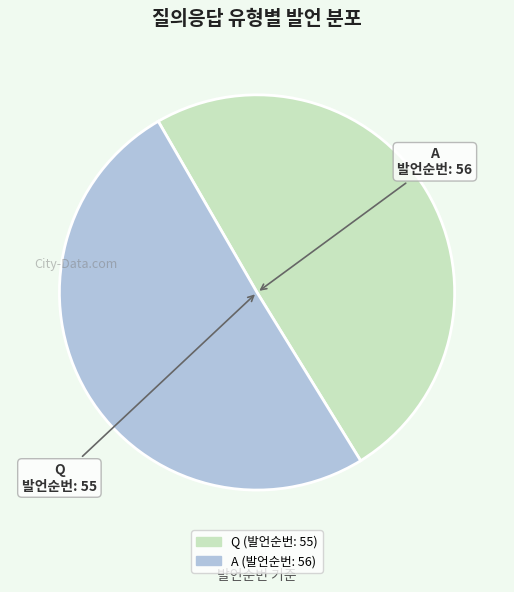

Count the number of slices in the pie.

2